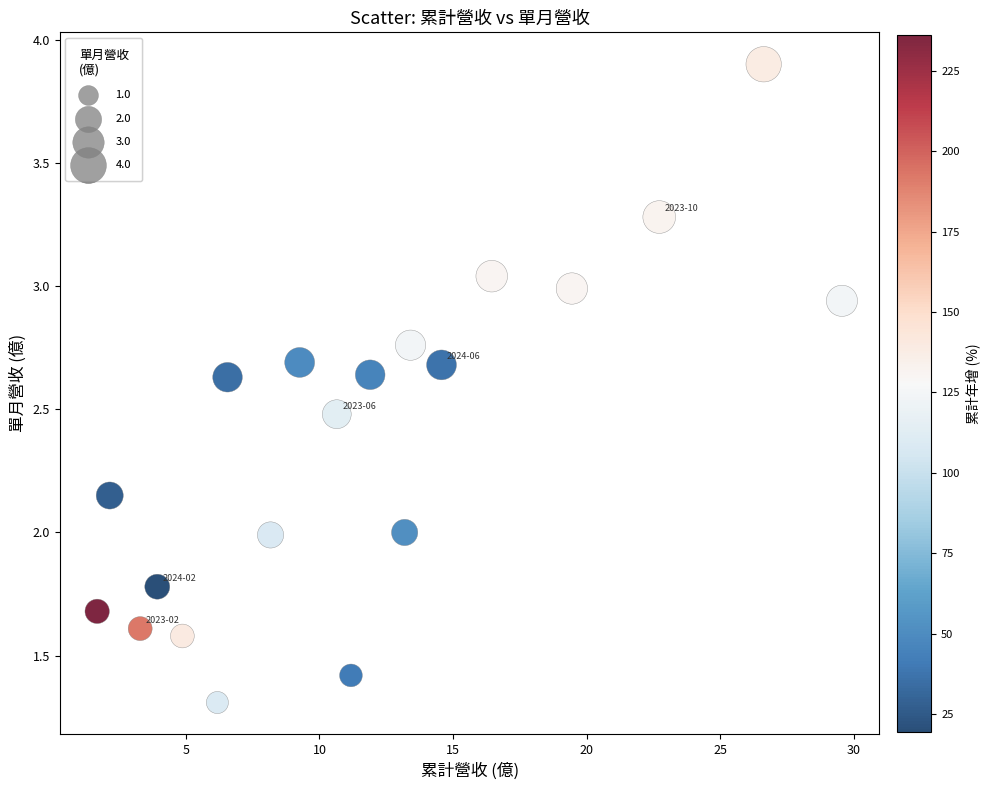

What is the range of X values (max minus min)?

27.9